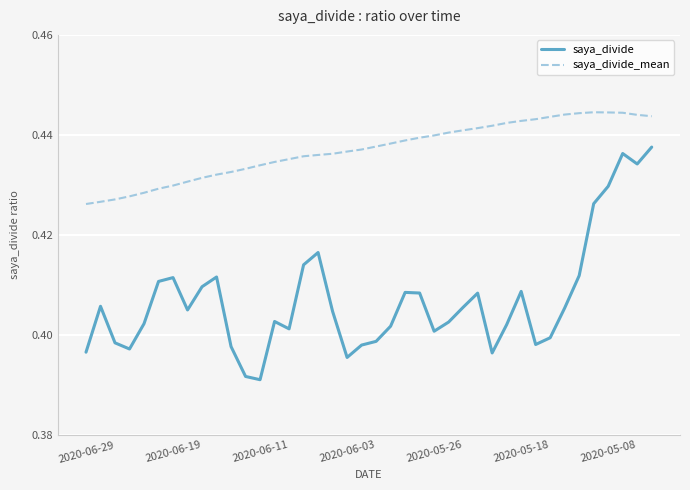

In saya_divide, how many points are lower than both neighbors (excluding endpoints)?

9